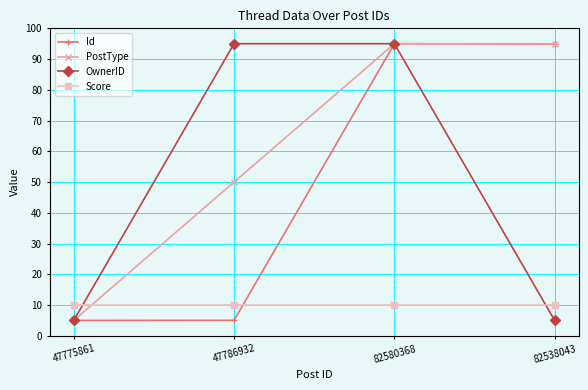

Between which two adjacent categories do Id and Score first intersect?

47786932 and 82580368